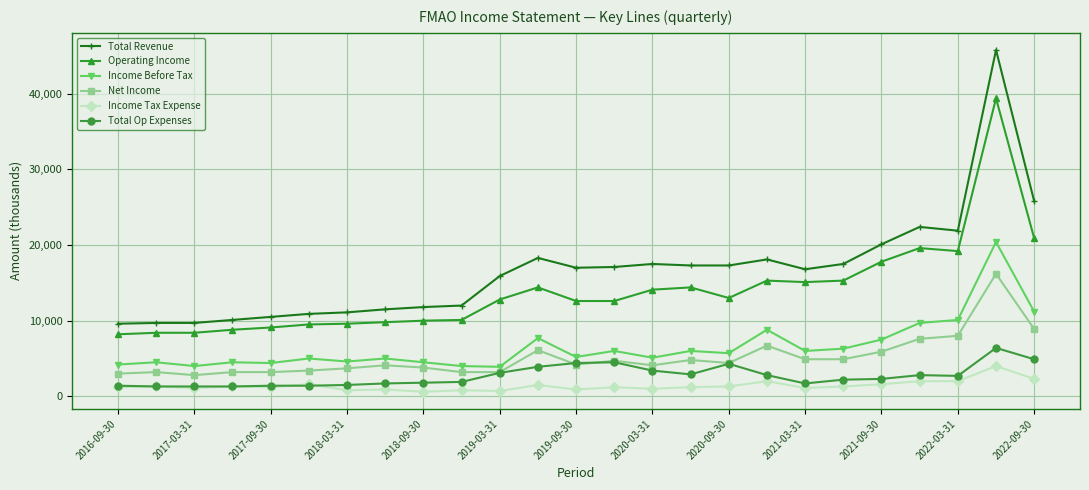

How many distinct data groups are displayed?

6